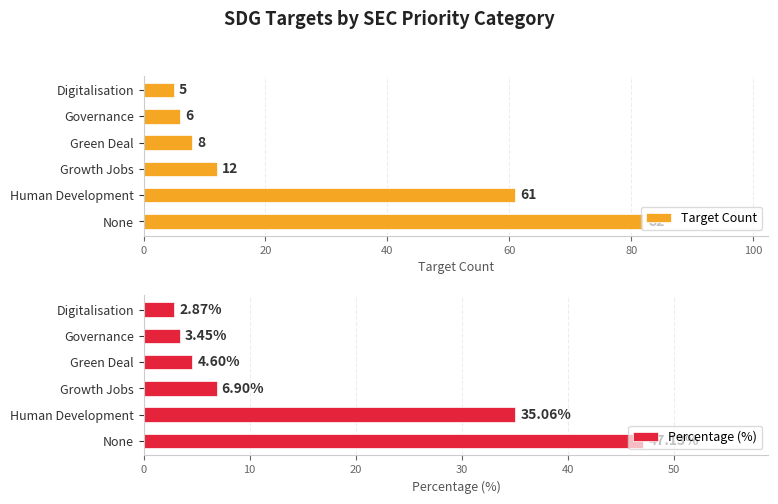

What is the difference between the second highest and second lowest values in the Percentage (%) series?

31.6